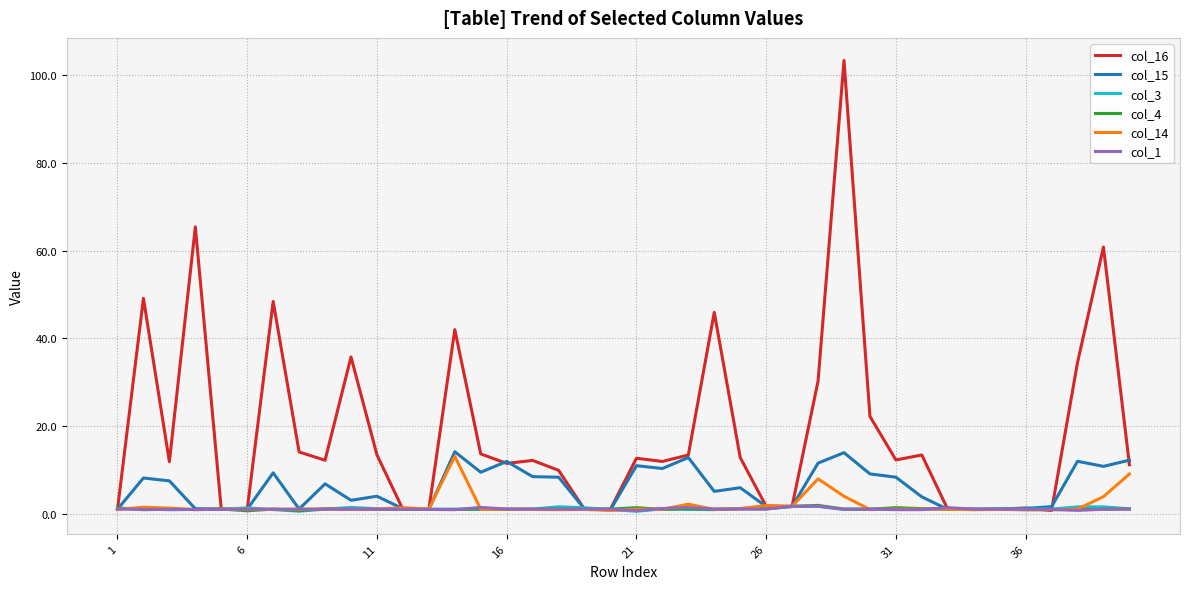

Which series has the widest spread of values?

col_16